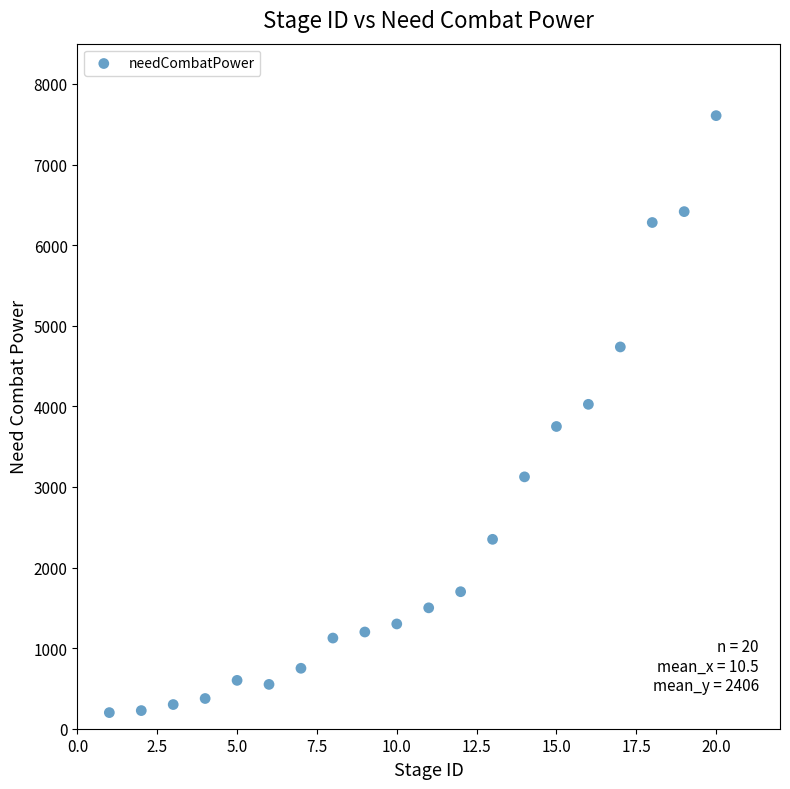

What is the range of X values (max minus min)?

19